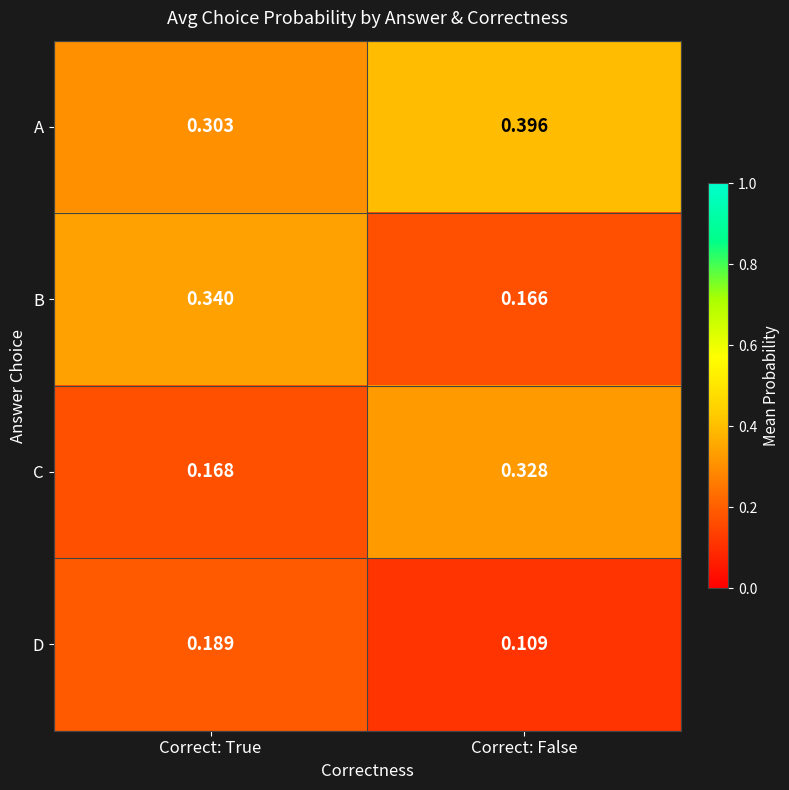

Which series has the largest range (max minus min)?

B